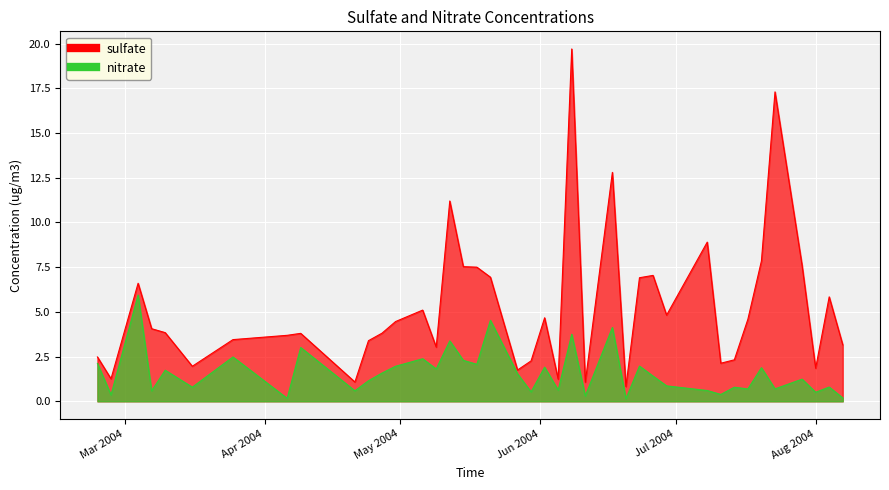

How many interior local peaks does the nitrate series have?

15